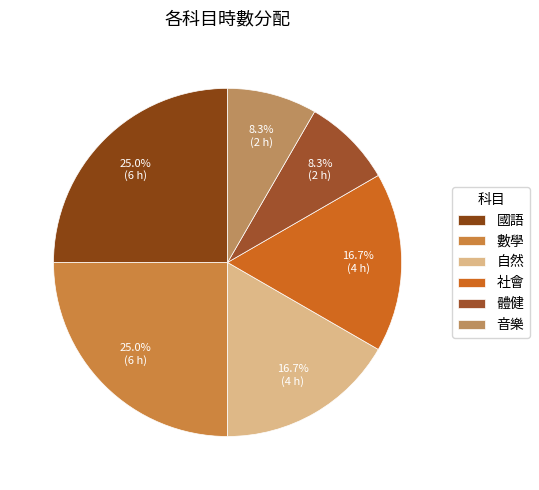

Does any single category account for the majority?

No